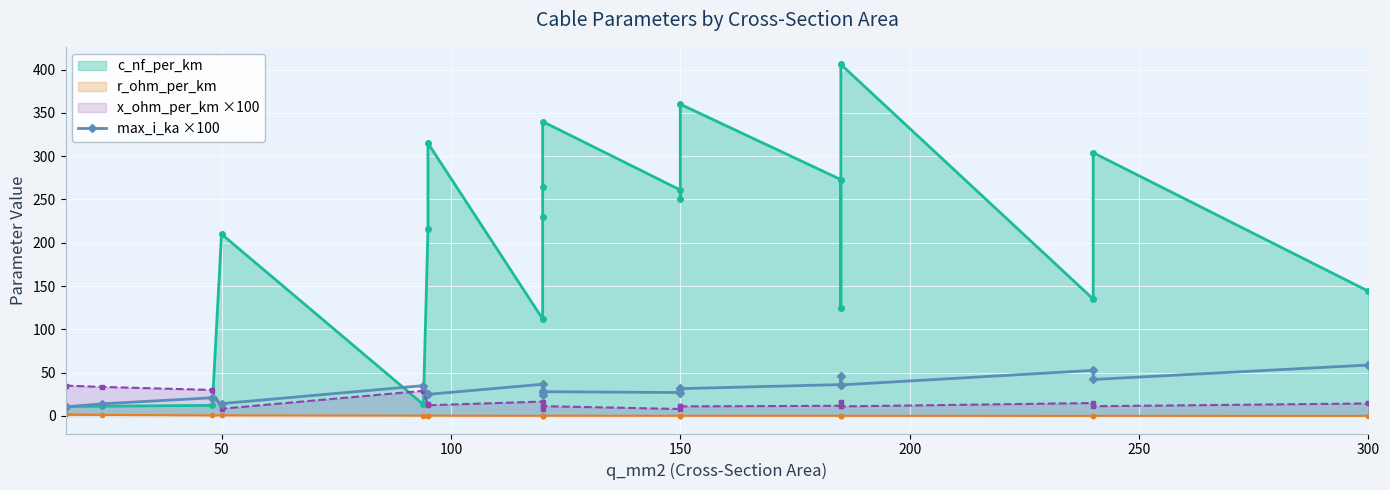

What position from the left is 12?

13